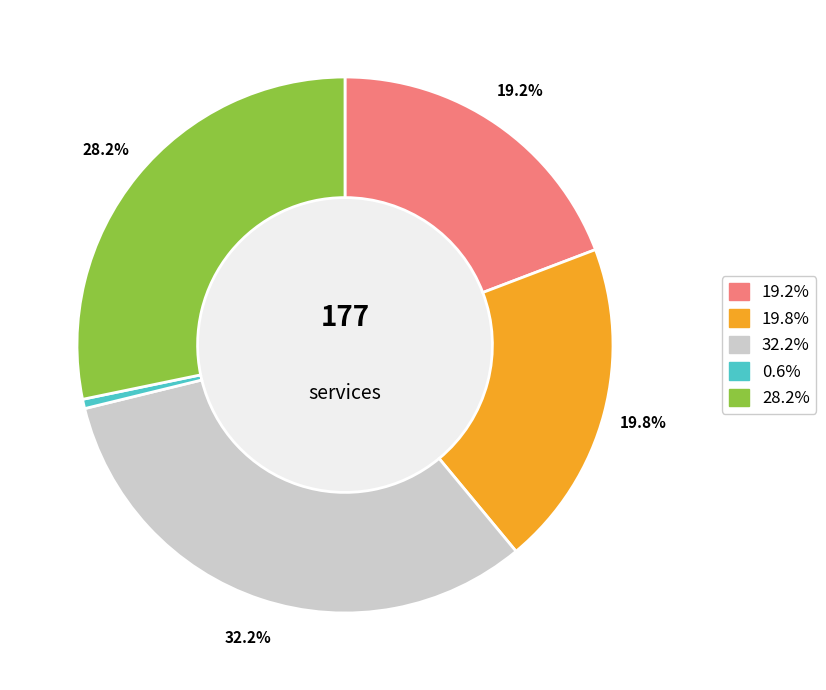

Is there any slice that represents more than half of the pie?

No